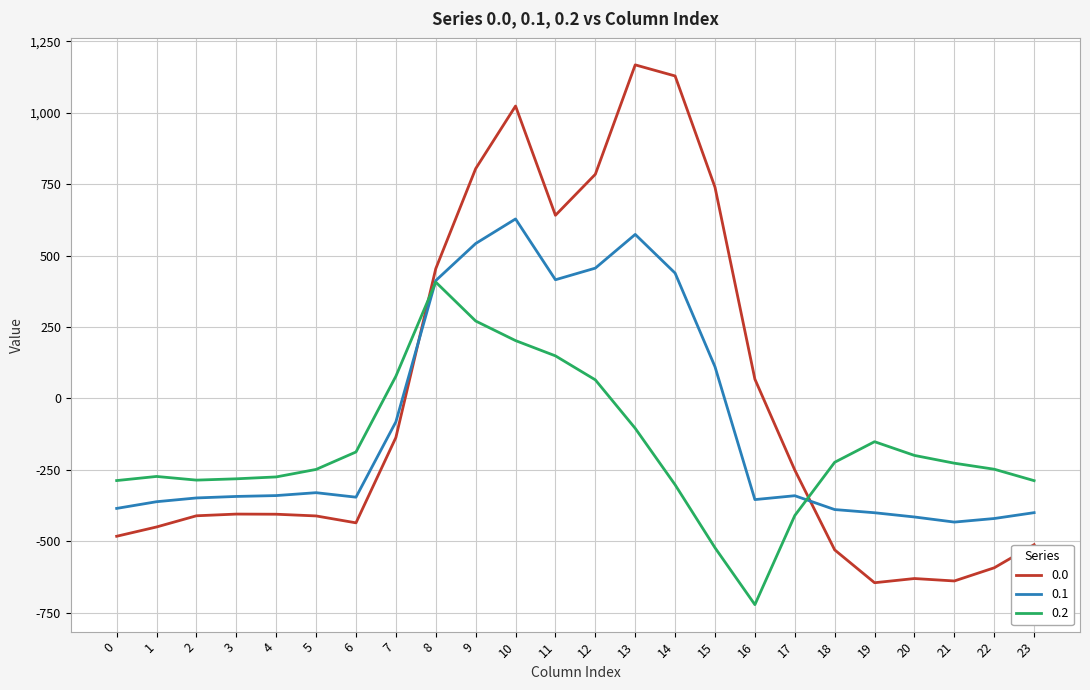

The value of 0.2 at 13 is -104.4. True or false?

True